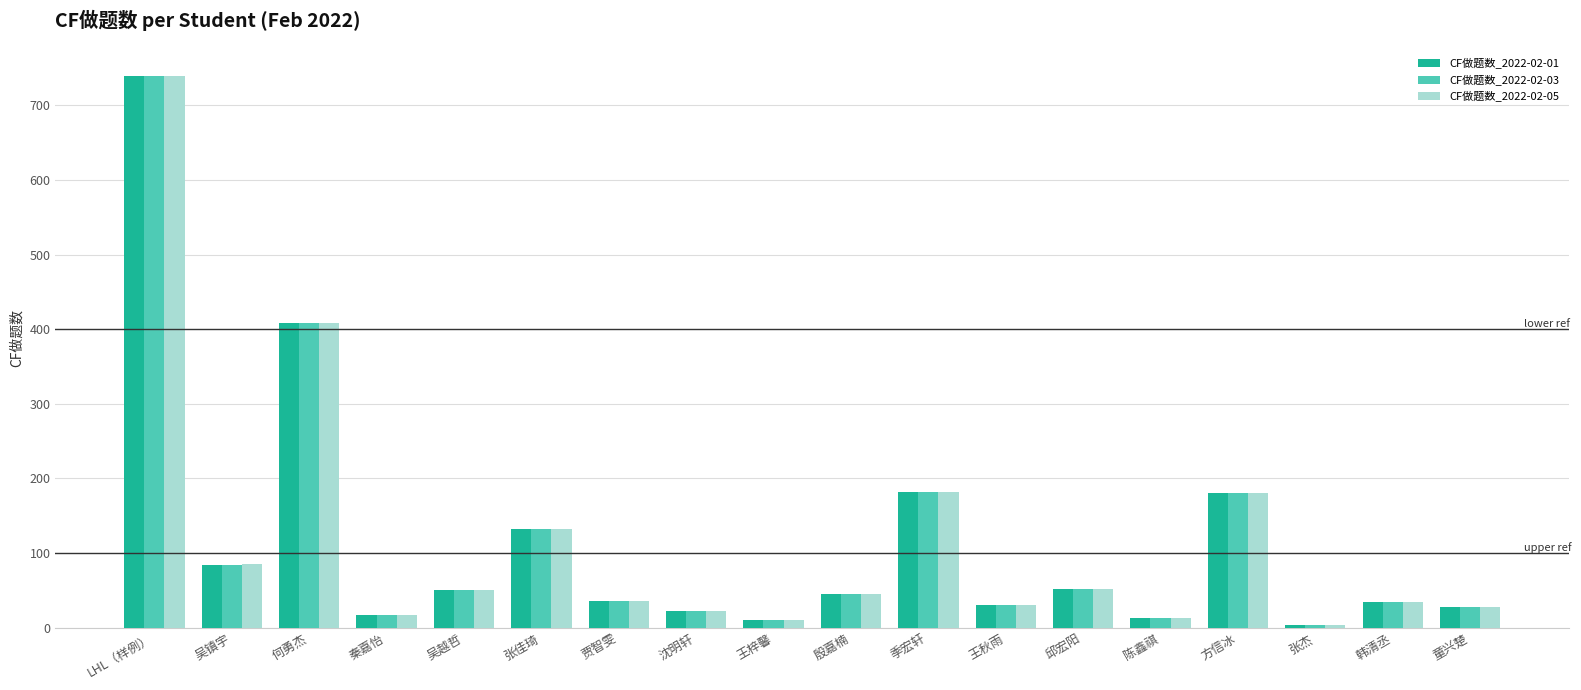

The value of CF做题数_2022-02-03 at 何勇杰 is 255. True or false?

False